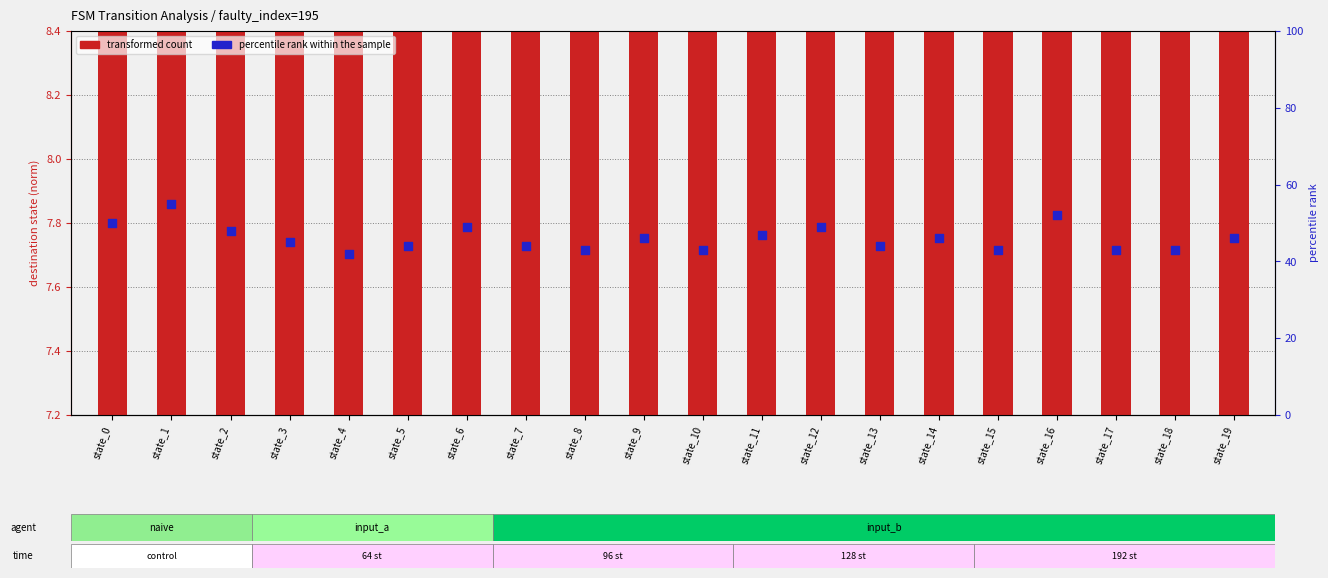

At which category is the sum across all series the highest?

state_1